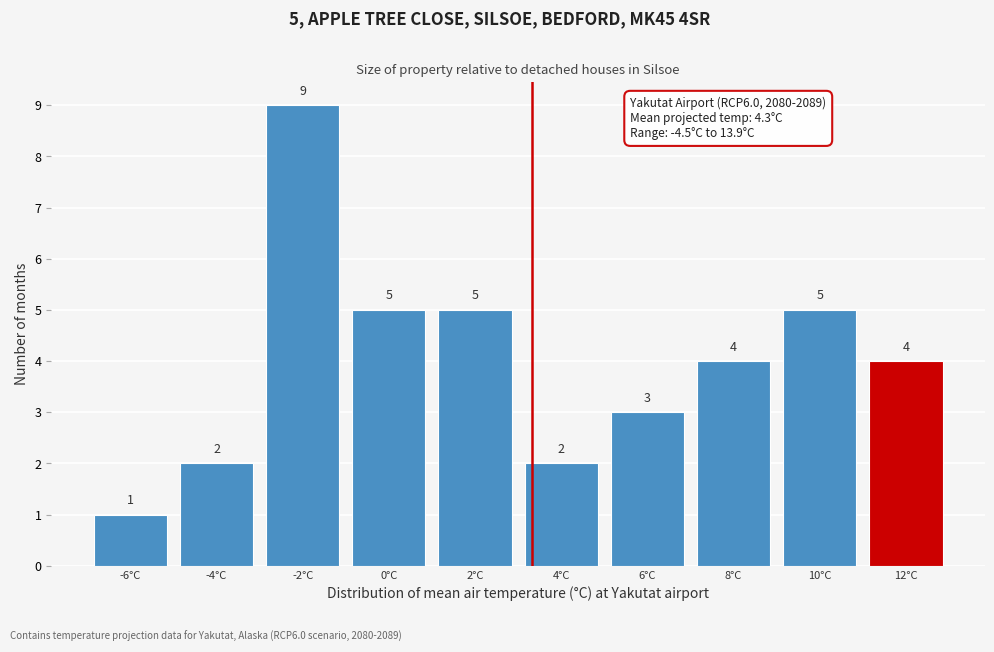

Reading right to left, list all the values displayed in this chart.

4	5	4	3	2	5	5	9	2	1